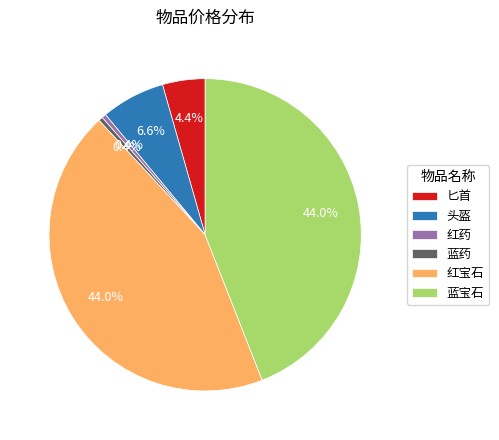

Which has a higher value, 匕首 or 红药?

匕首